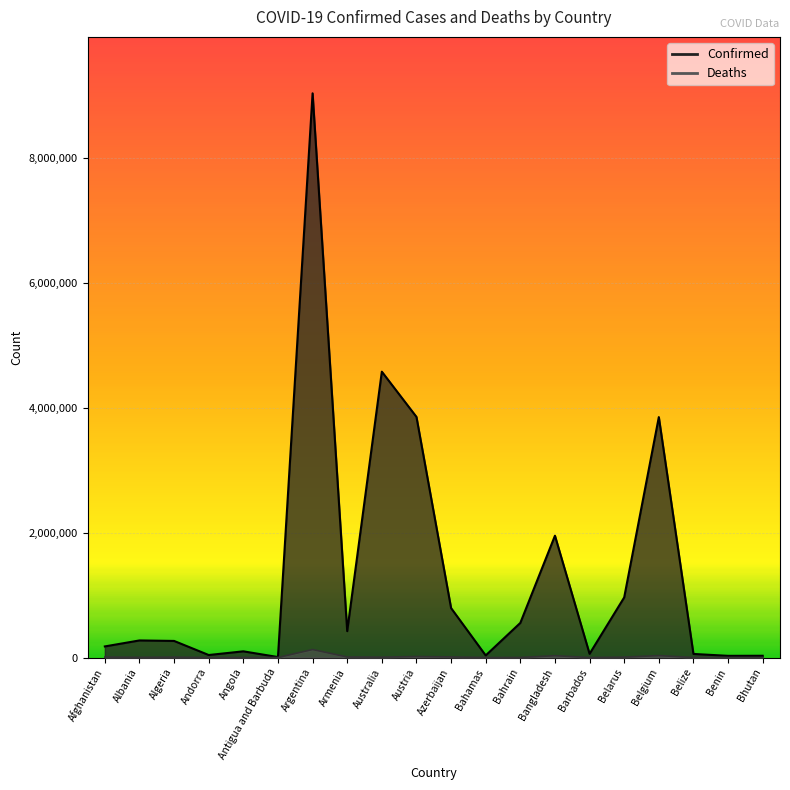

Where is the first local minimum for Deaths?

Albania